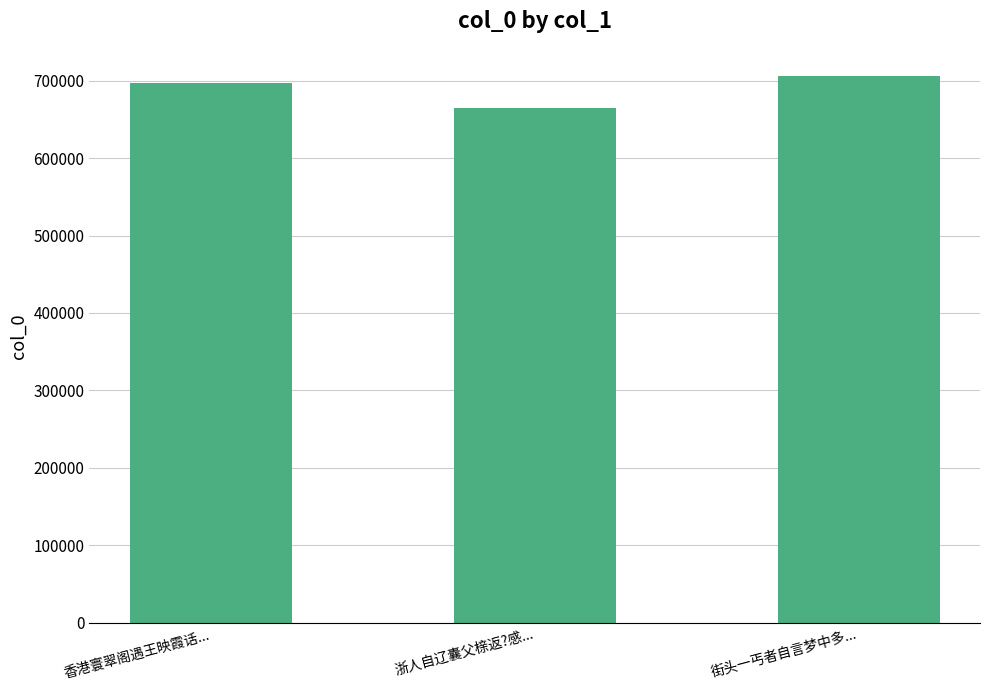

What is the change in value from 香港寰翠阁遇王映霞话... to 浙人自辽囊父榇返?感...?

-32541